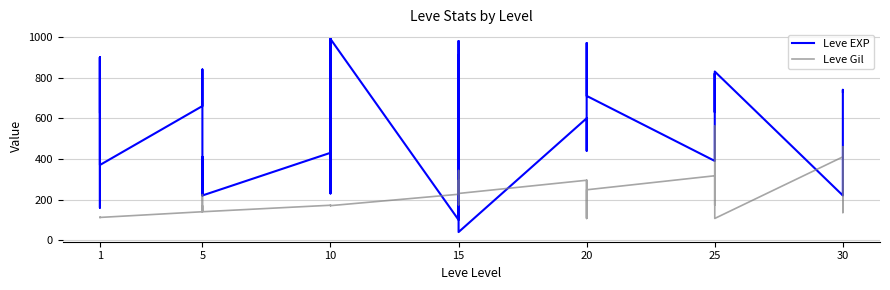

At how many categories does at least one series exceed 747?

11